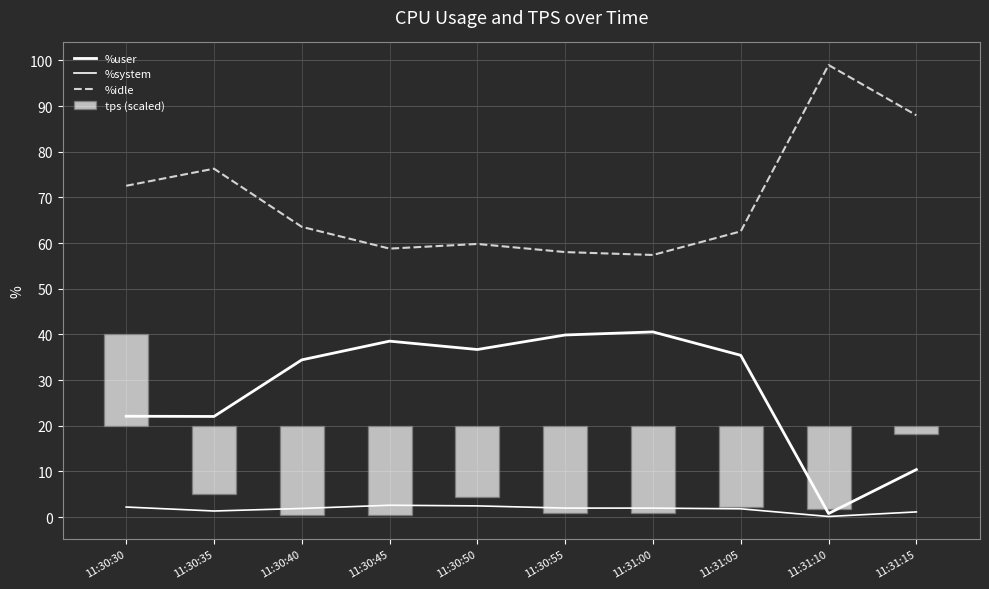

Reading left to right, extract all data points from this chart.

%user: 11:30:30=22.1	11:30:35=22.1	11:30:40=34.4	11:30:45=38.5	11:30:50=36.7	11:30:55=39.9	11:31:00=40.6	11:31:05=35.4	11:31:10=0.8	11:31:15=10.4
%system: 11:30:30=2.2	11:30:35=1.4	11:30:40=1.9	11:30:45=2.6	11:30:50=2.5	11:30:55=2.0	11:31:00=2.0	11:31:05=1.8	11:31:10=0.1	11:31:15=1.1
%idle: 11:30:30=72.6	11:30:35=76.3	11:30:40=63.6	11:30:45=58.8	11:30:50=59.8	11:30:55=58.0	11:31:00=57.4	11:31:05=62.6	11:31:10=99.0	11:31:15=88.0
tps (scaled): 11:30:30=20.0	11:30:35=-14.9	11:30:40=-19.4	11:30:45=-19.6	11:30:50=-15.5	11:30:55=-19.0	11:31:00=-19.0	11:31:05=-17.8	11:31:10=-18.3	11:31:15=-1.9